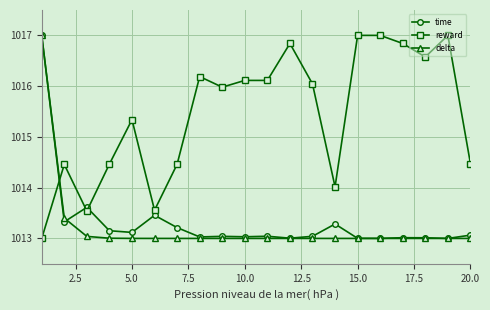

True or false: reward has more than 0 points higher than both neighbors.

True